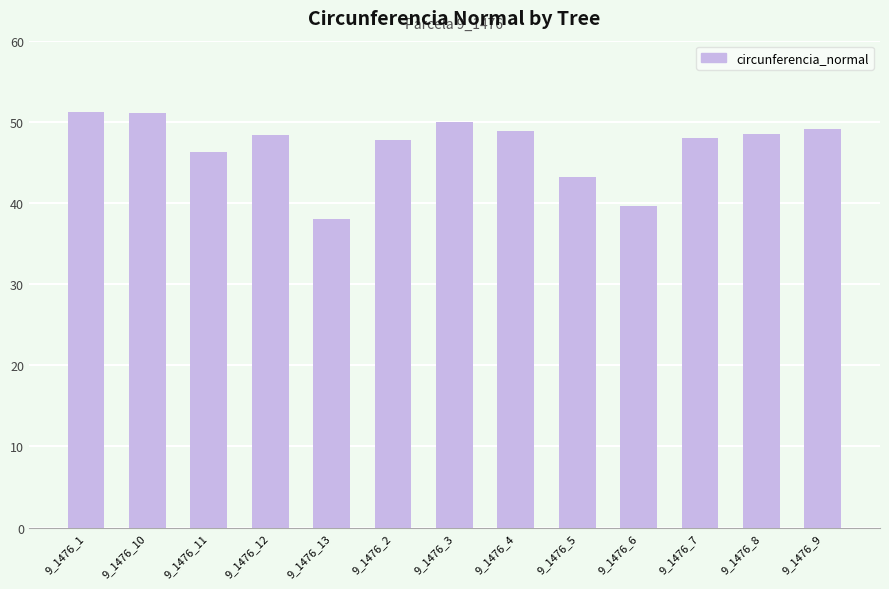

At which label is the value closest to 44?

9_1476_5